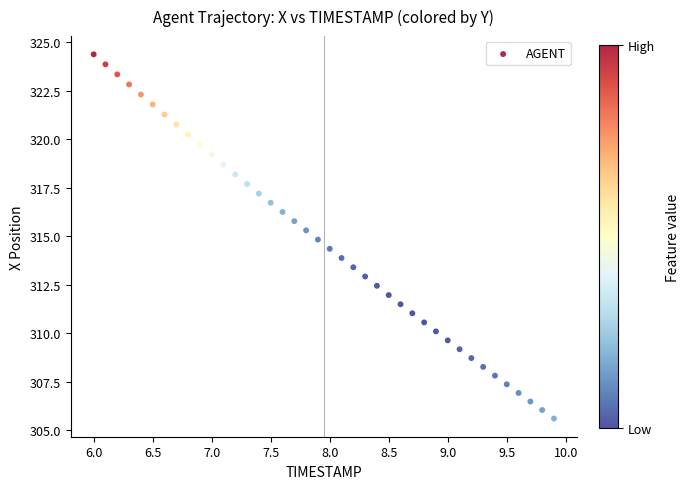

What is the range of Y values (max minus min)?

18.8